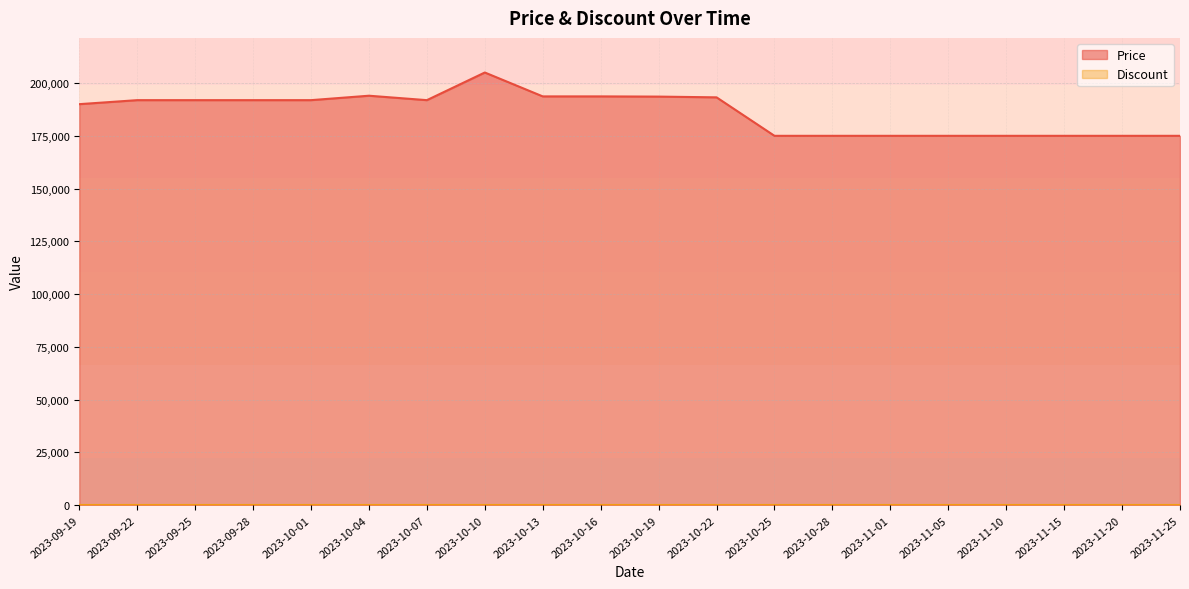

What is the smallest value displayed?

0